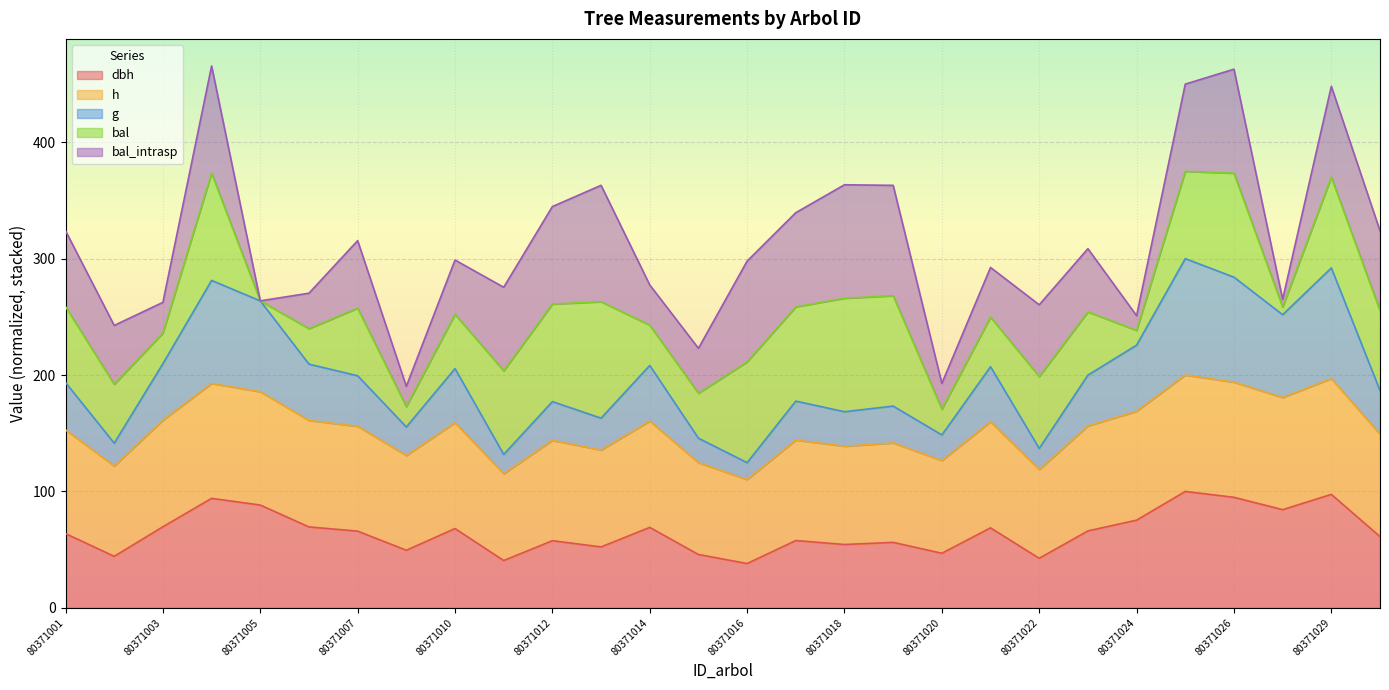

True or false: g and h intersect in this chart.

False